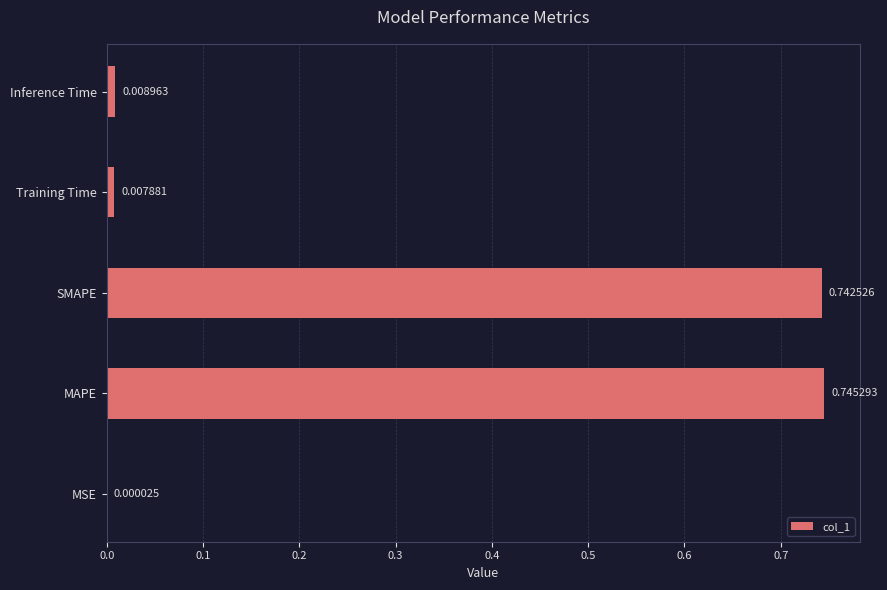

Which category has the highest value across all series?

MAPE